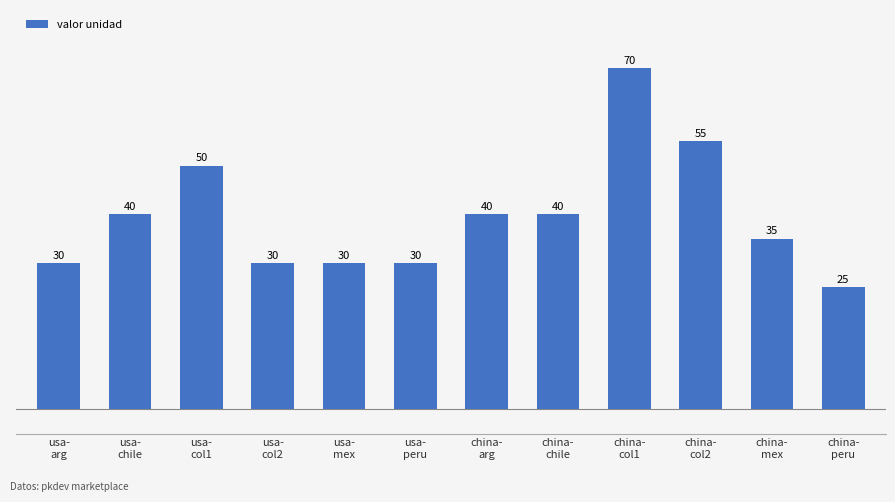

Are the bars horizontal?

No